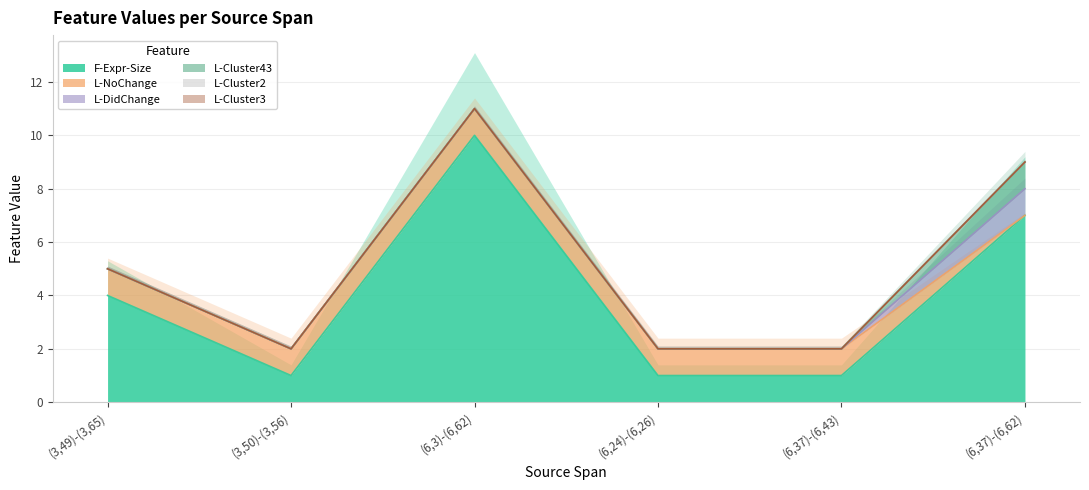

Is it true that L-DidChange equals 0 at (6,37)-(6,43)?

True